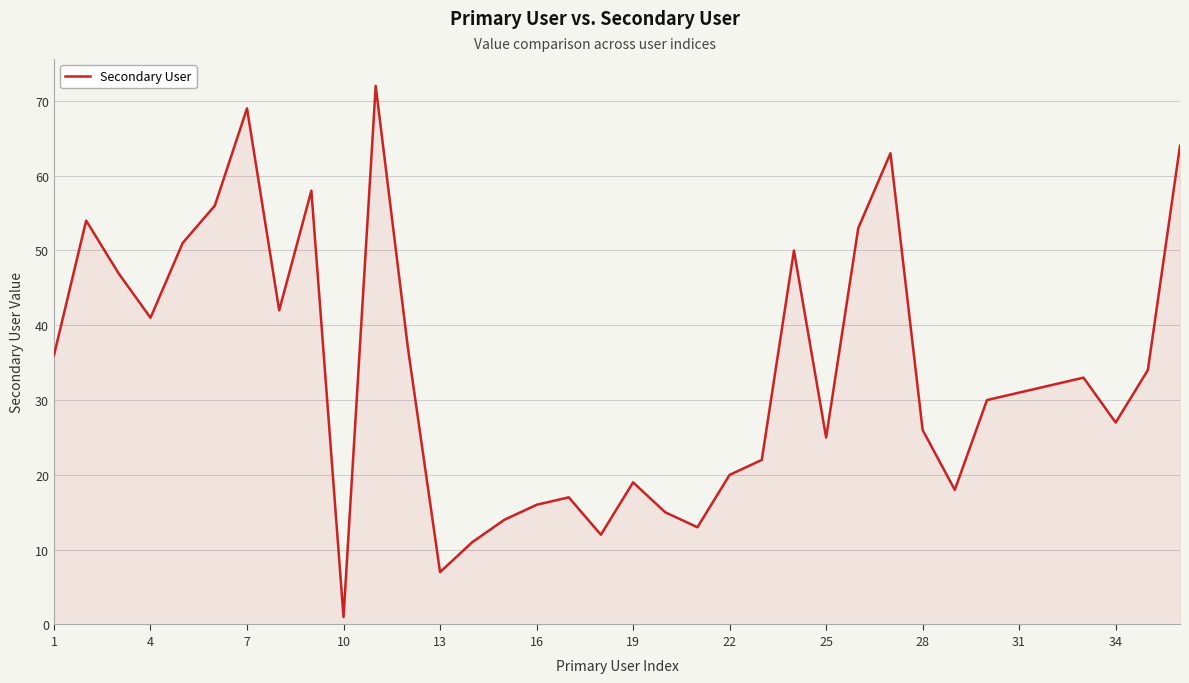

What is the maximum value shown in the chart?

72